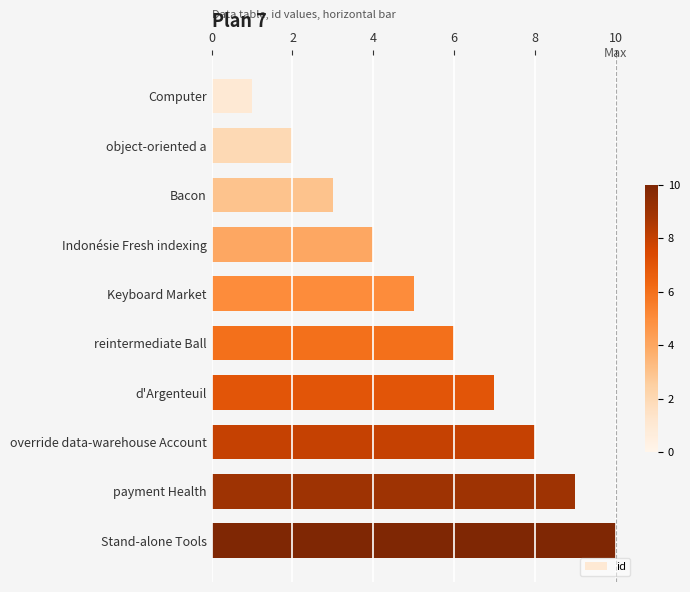

True or false: the data shows 2 at object-oriented a.

True